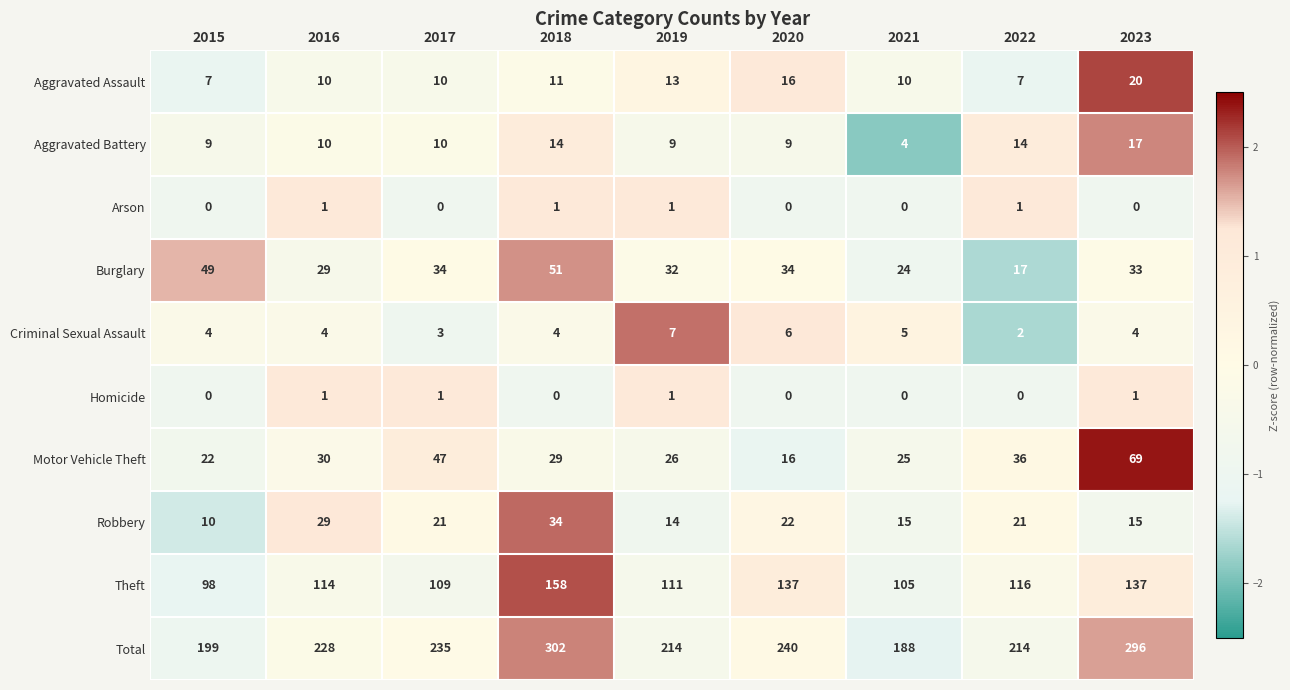

Is it true that Burglary equals 29 at 2016?

True